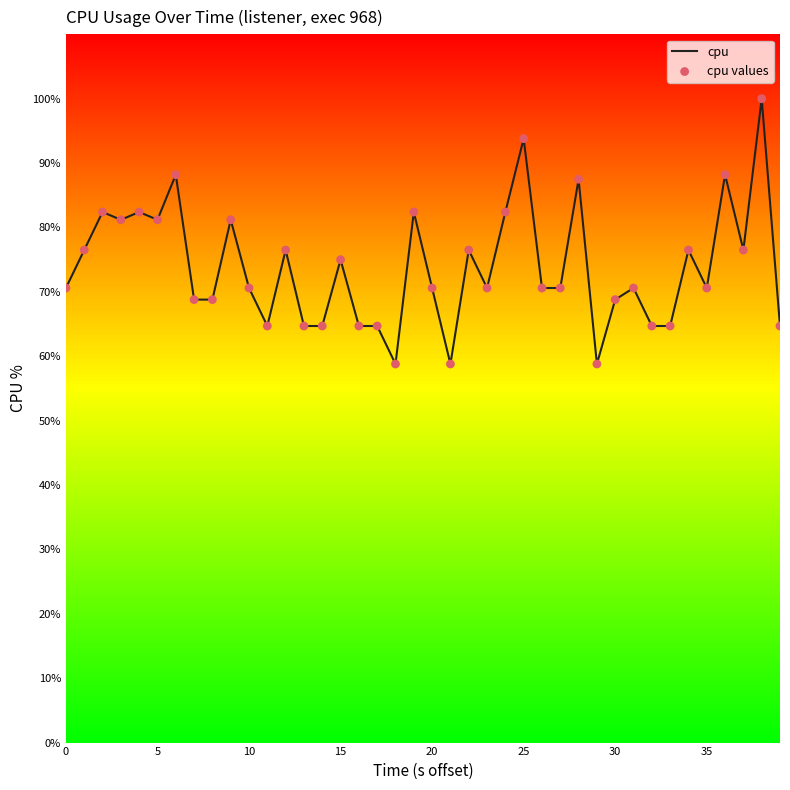

Is the value of cpu values at 25 greater than the value of cpu at 15?

No